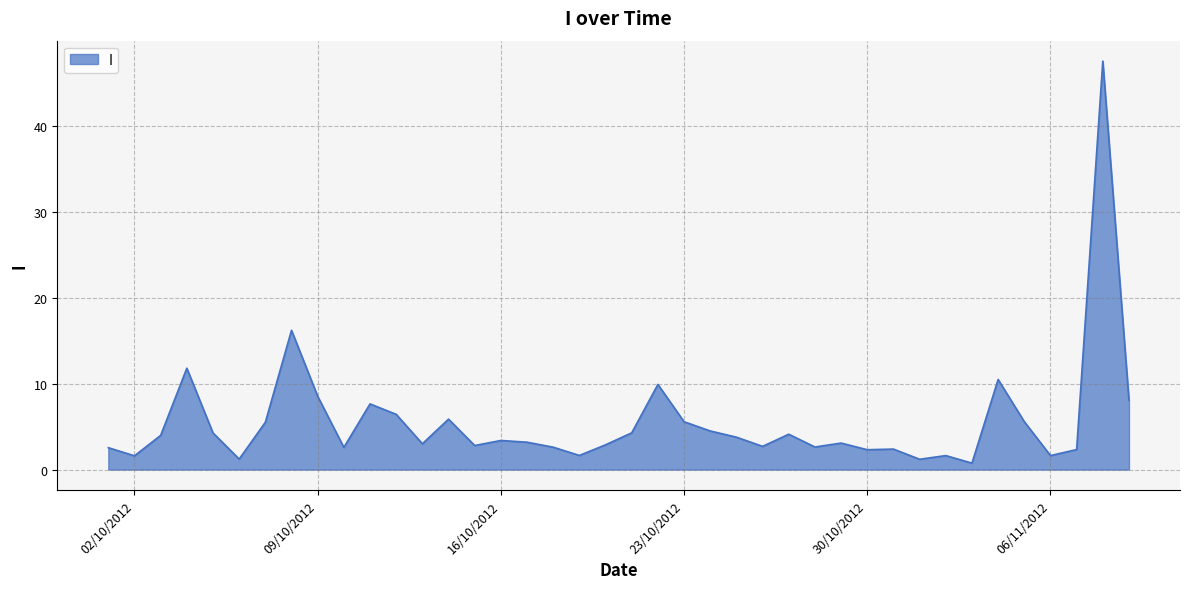

What is the difference between the maximum and minimum values?

46.7